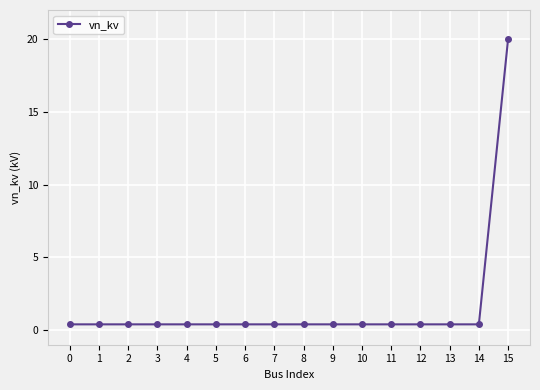

Which label corresponds to the largest value in the chart?

15